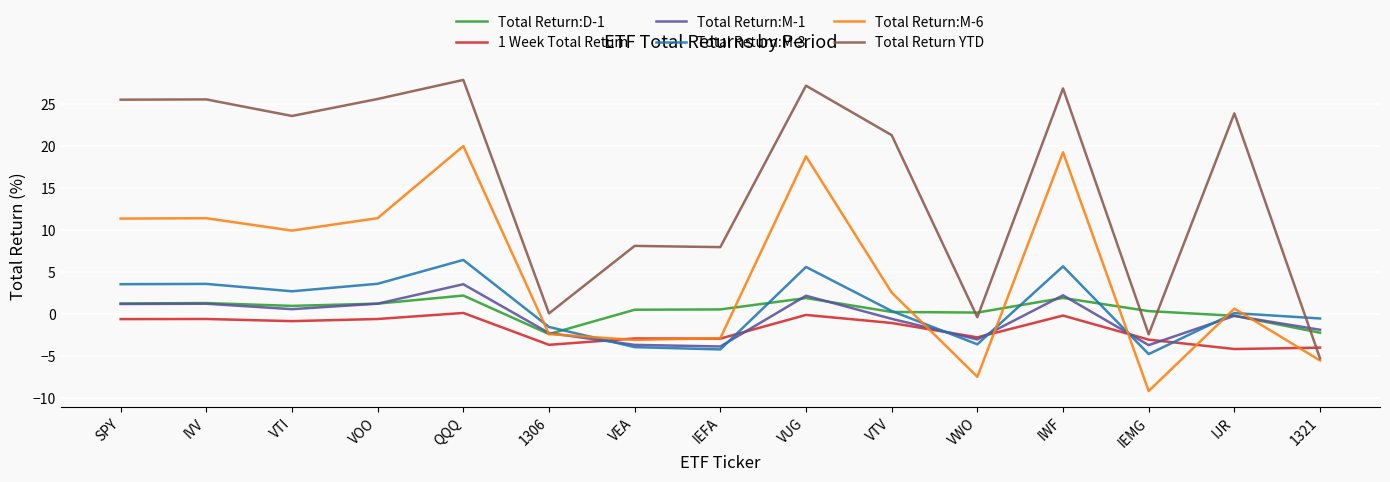

What is the minimum value for Total Return:D-1?

-2.4